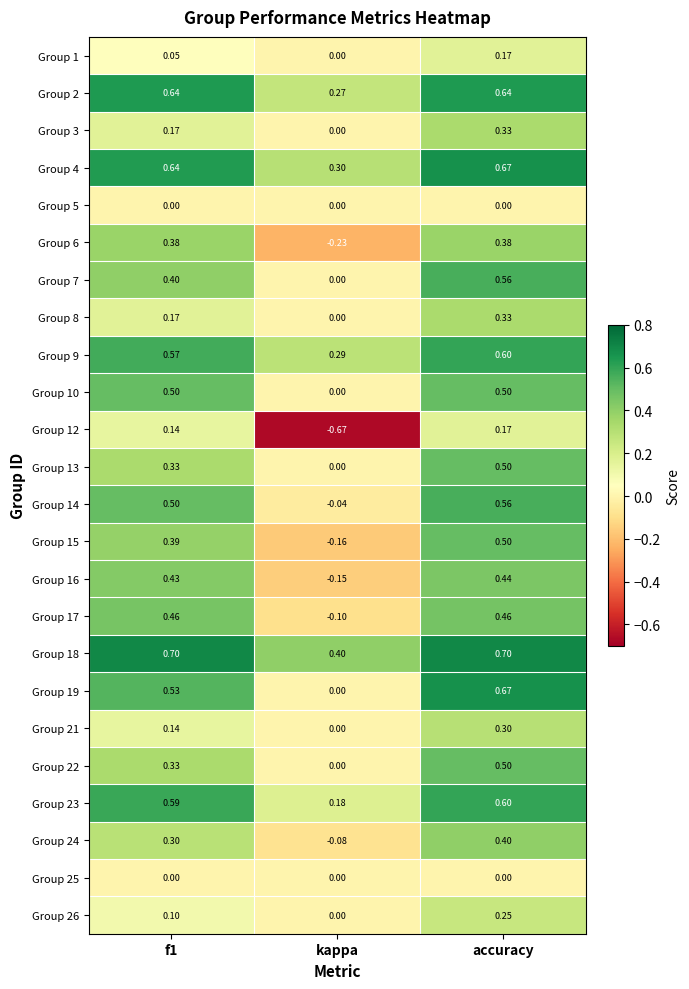

At which label is Group 10 closest to 0?

kappa